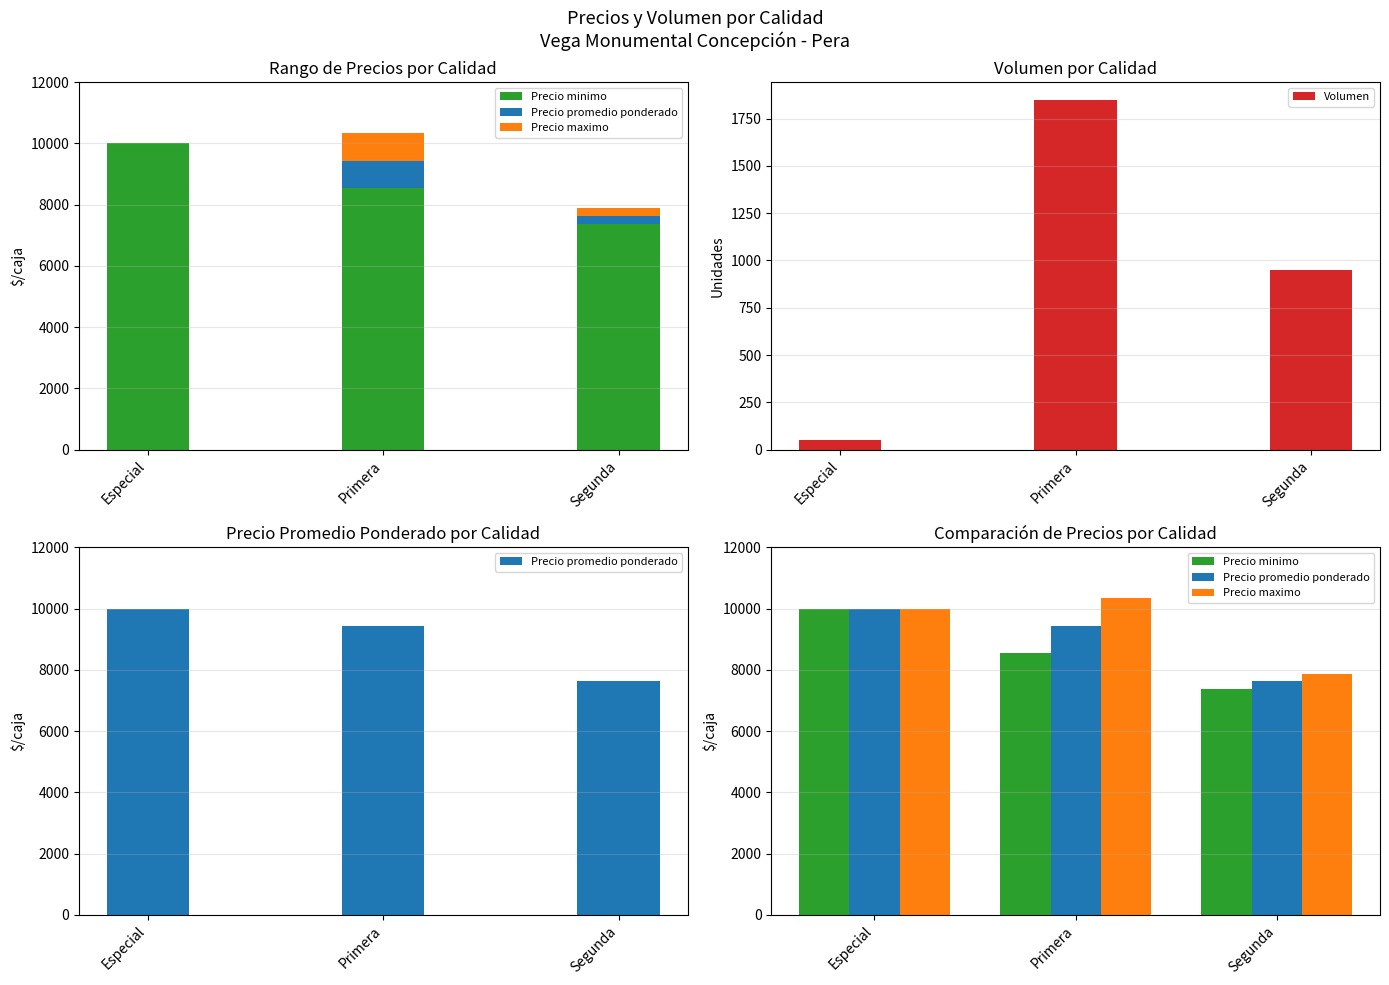

Which category has the lowest value across all series?

Especial